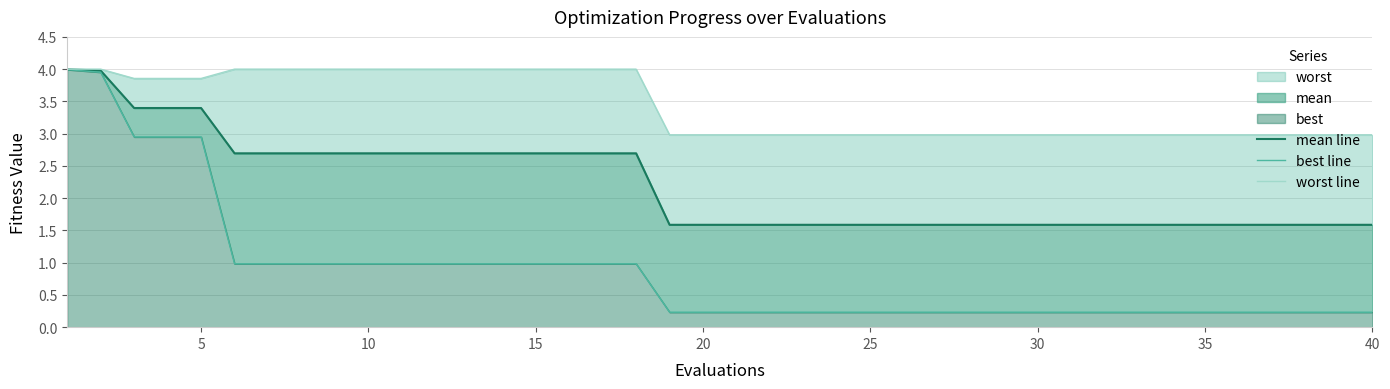

Is the value of worst line at 16 greater than the value of best line at 35?

Yes